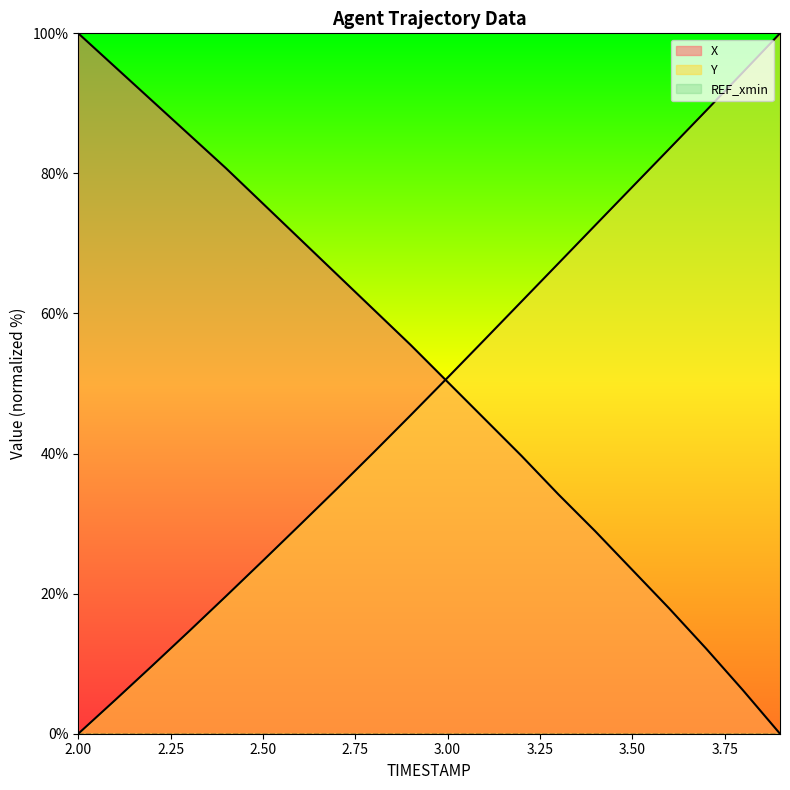

Which series ends up on top after the final intersection of Y and X?

Y